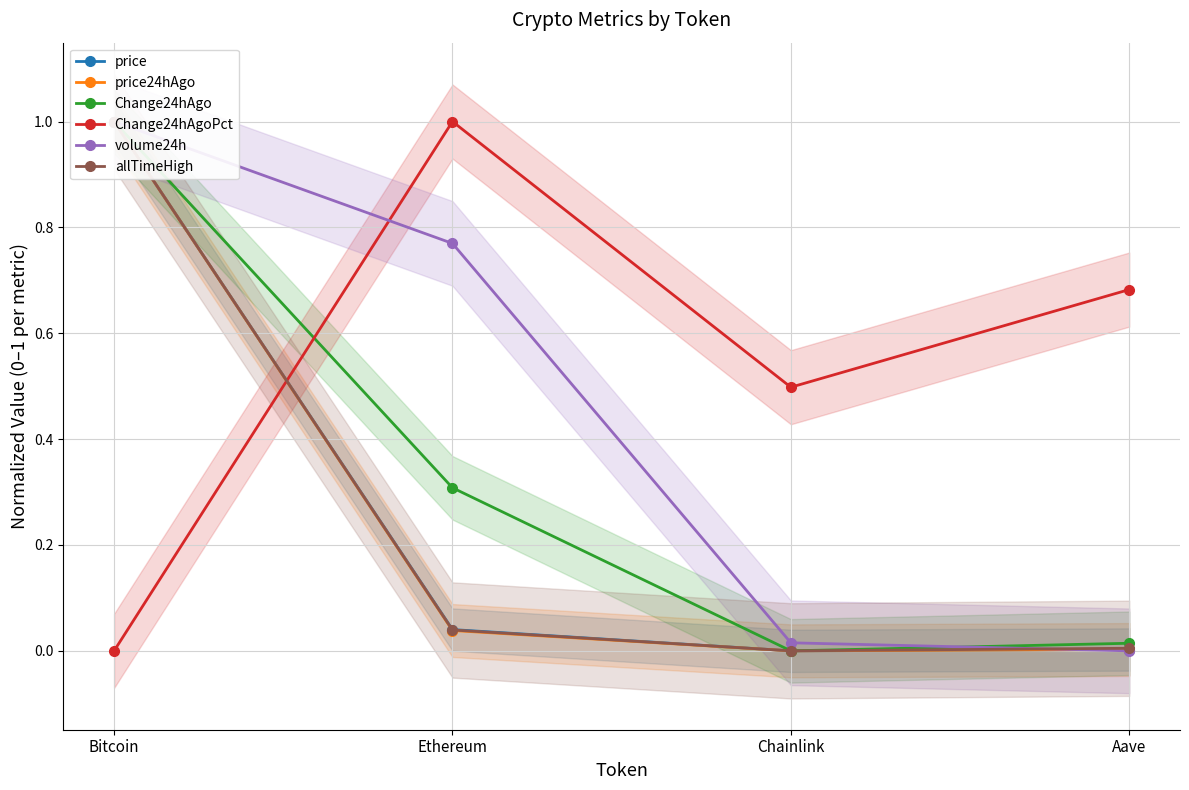

What is the total value across all series at Ethereum?

2.2